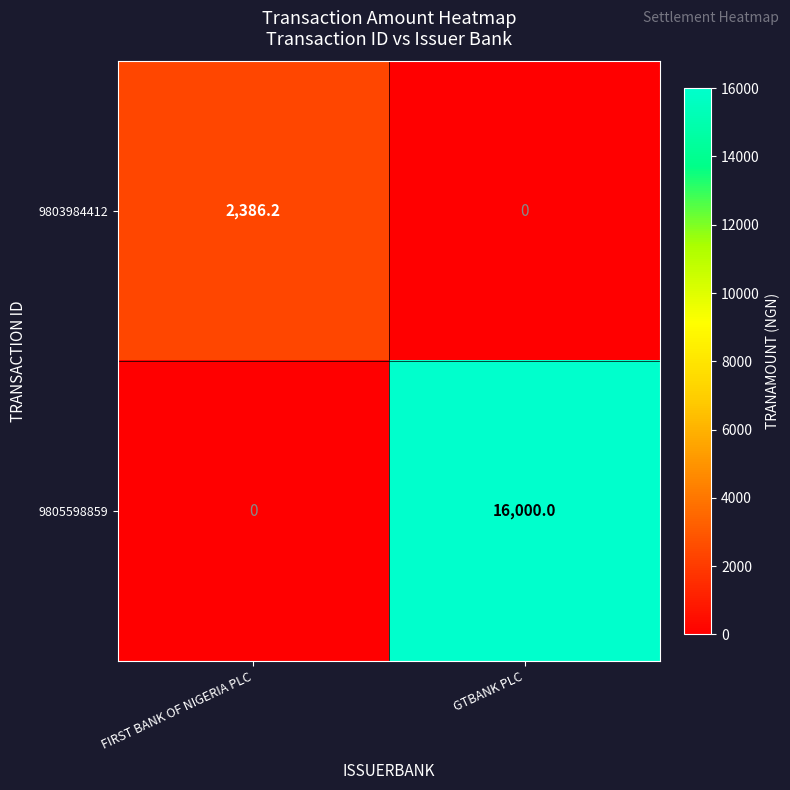

What is the difference between the highest and lowest values at GTBANK PLC?

16000.0